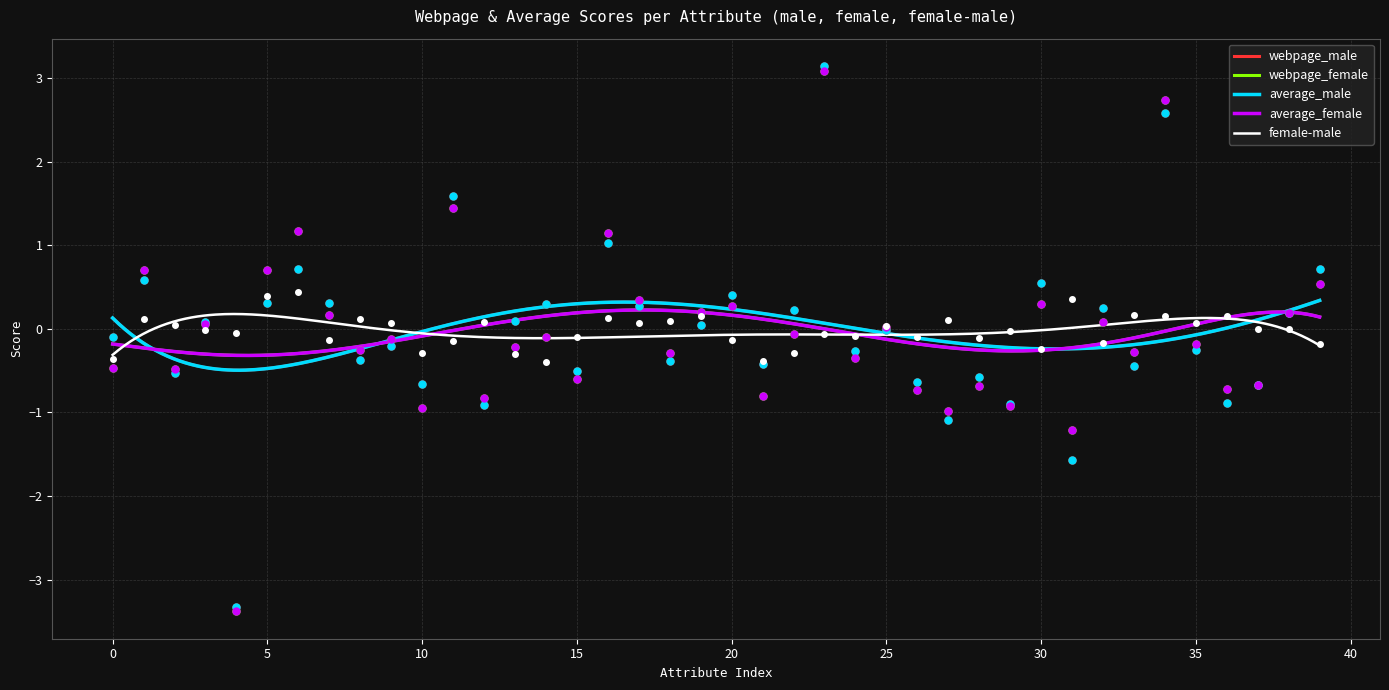

Which series reaches the maximum Y coordinate?

webpage_male